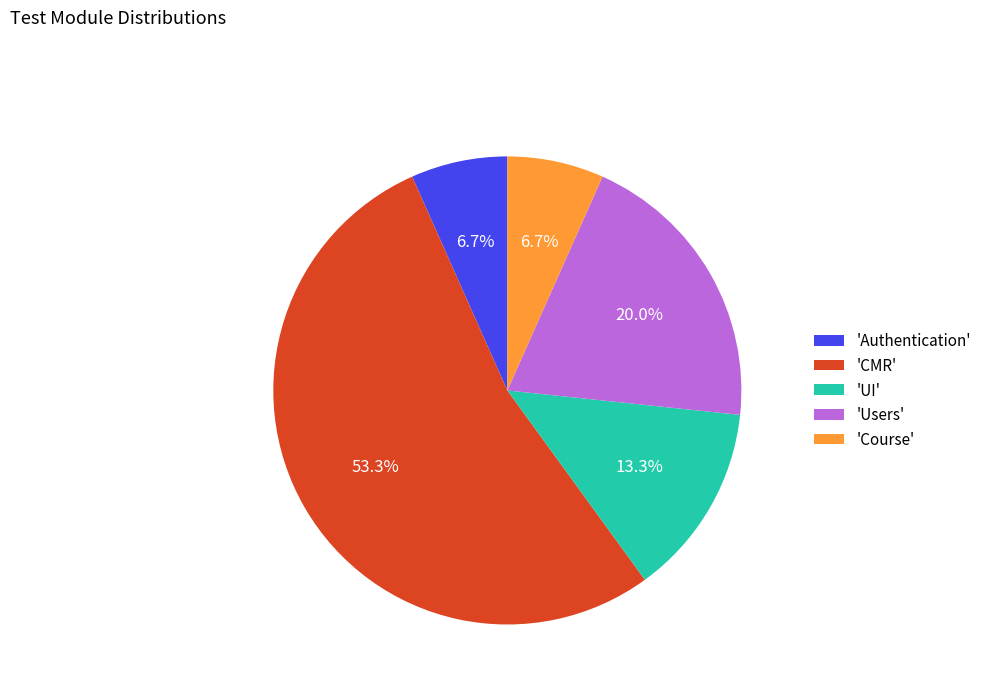

How much of the chart is everything except 'Course'?

93.3%